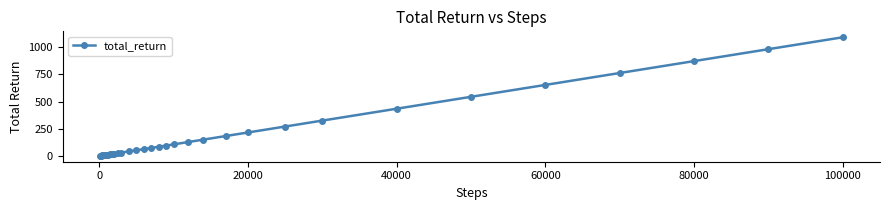

What is the greatest value displayed?

1092.7